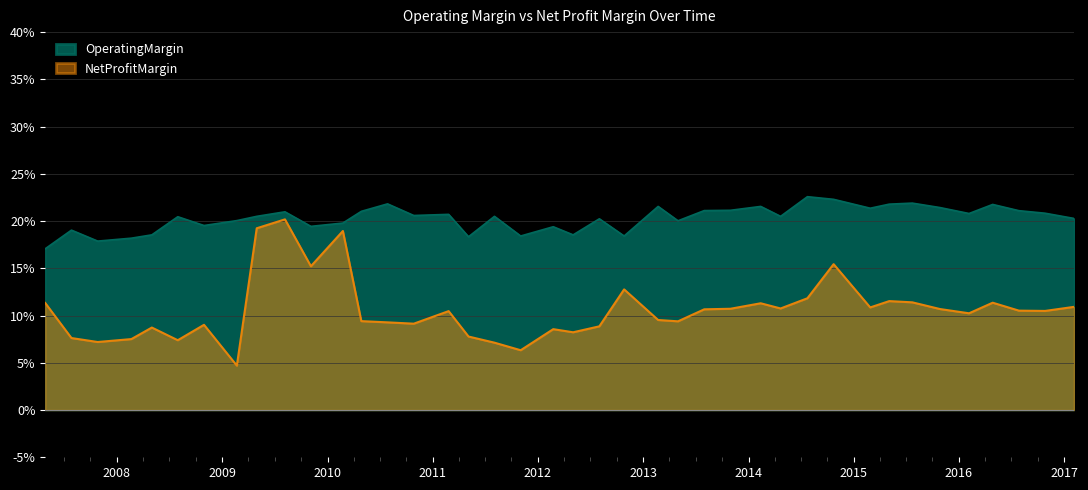

Rank the series by their average value, from lowest to highest.

NetProfitMargin, OperatingMargin